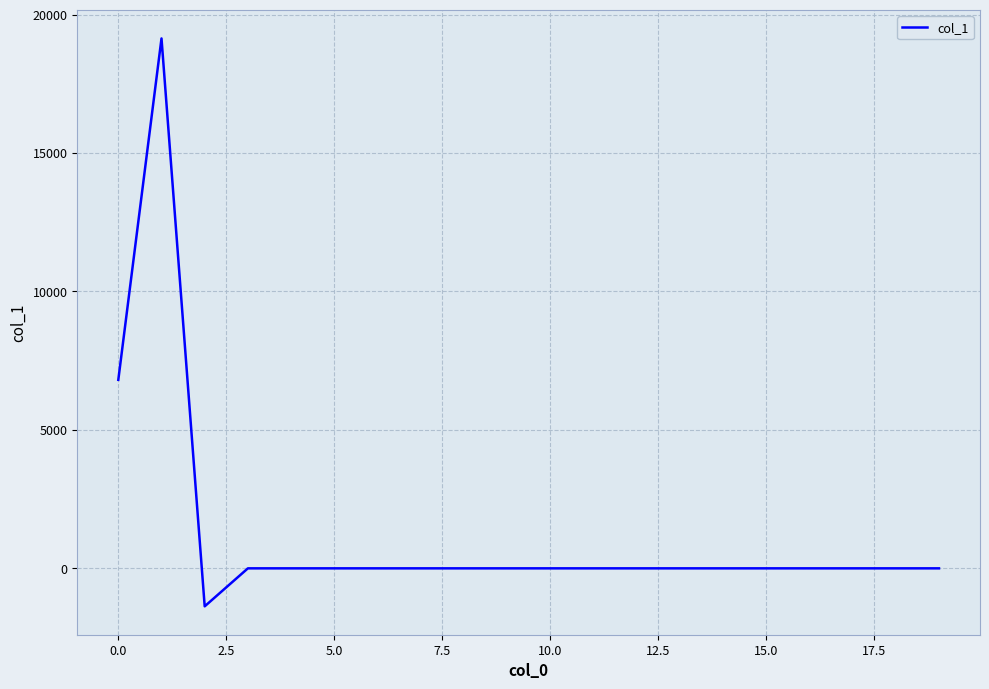

What is the difference between the maximum and minimum values?

20511.8